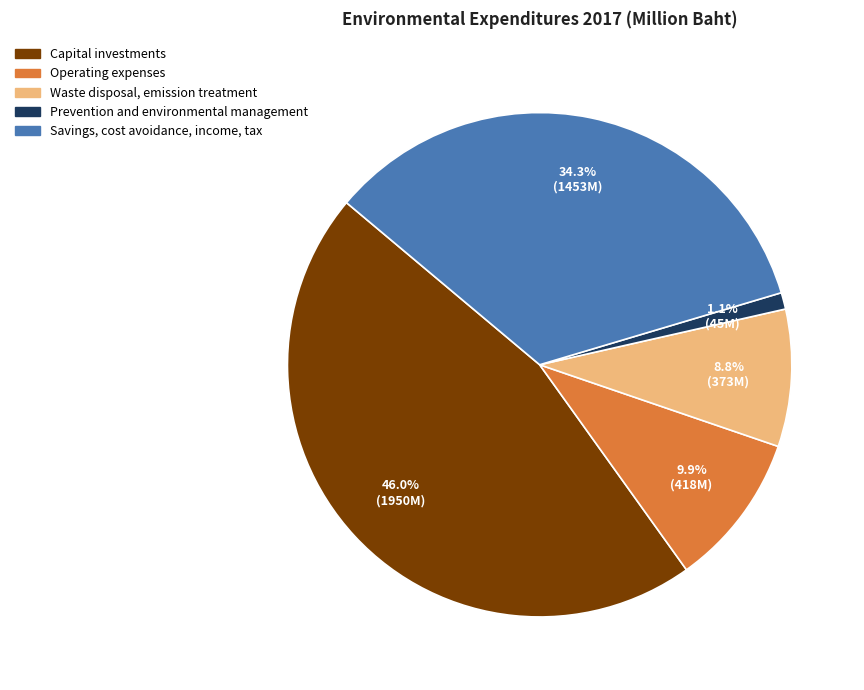

True or false: Waste disposal, emission treatment accounts for 9% of the total.

True